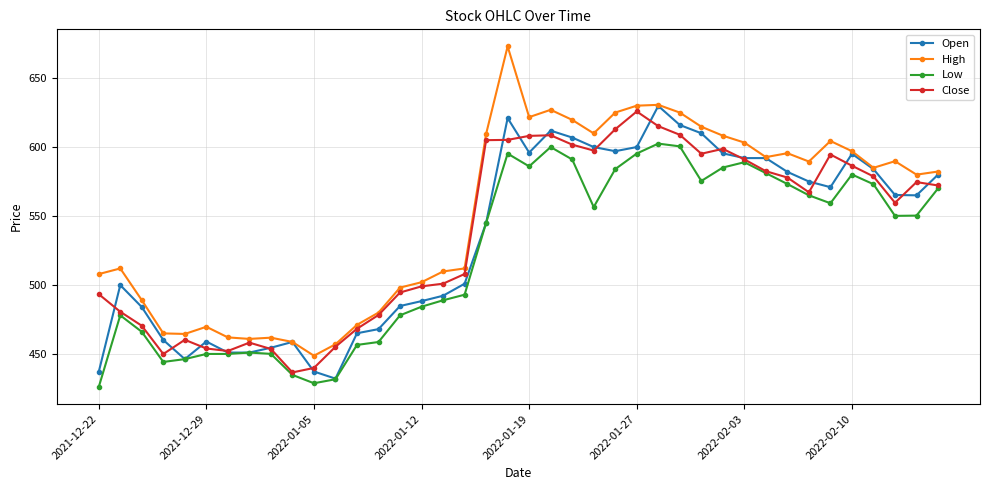

Which series has the largest total across all categories?

High